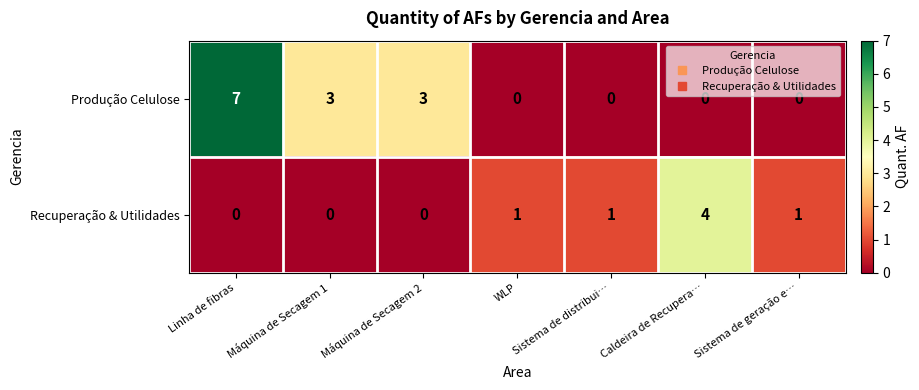

The Recuperação & Utilidades series shows -2 at Linha de fibras. True or false?

False